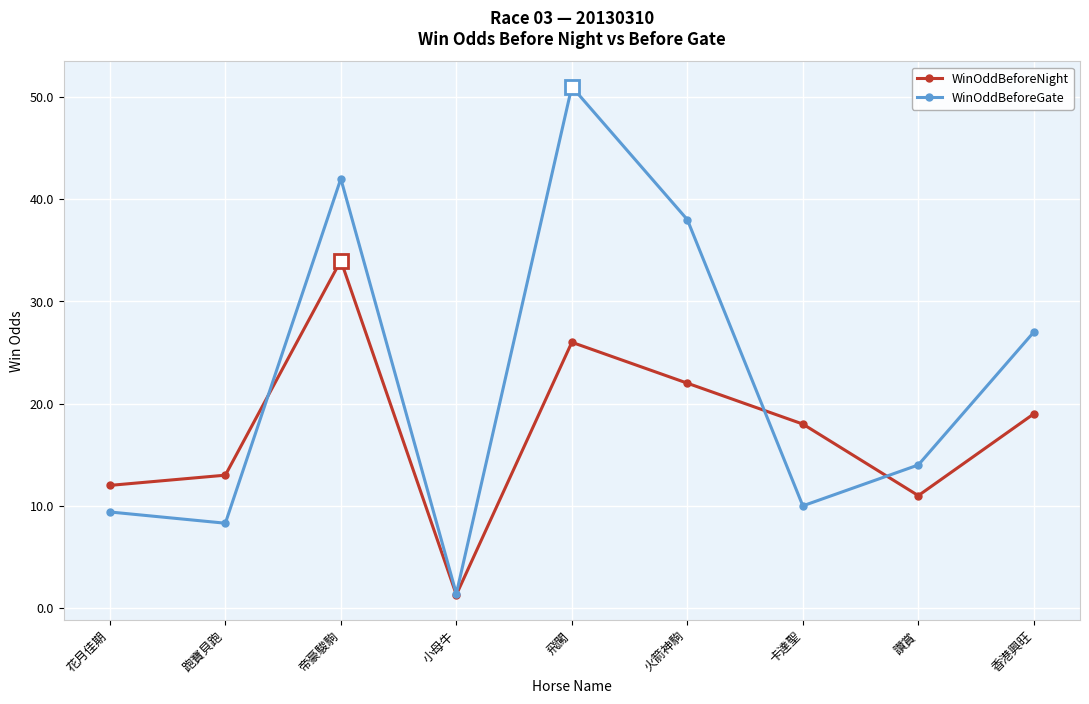

At 卡達聖, list the series in order from smallest to largest.

WinOddBeforeGate, WinOddBeforeNight